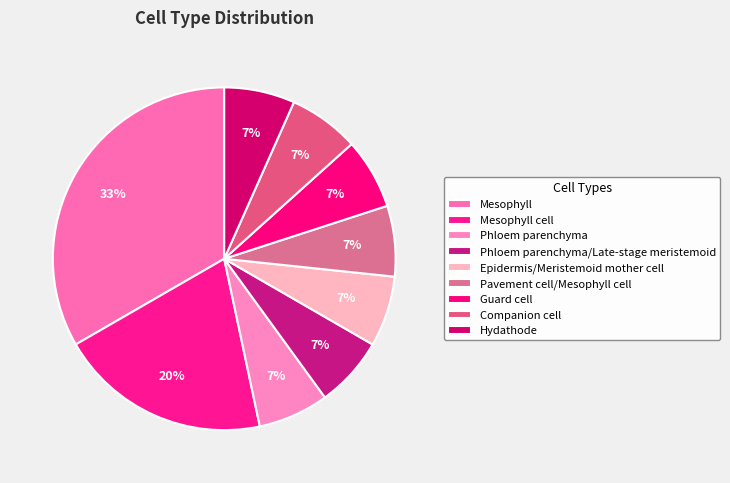

To the nearest percent, what portion does Mesophyll represent?

33%